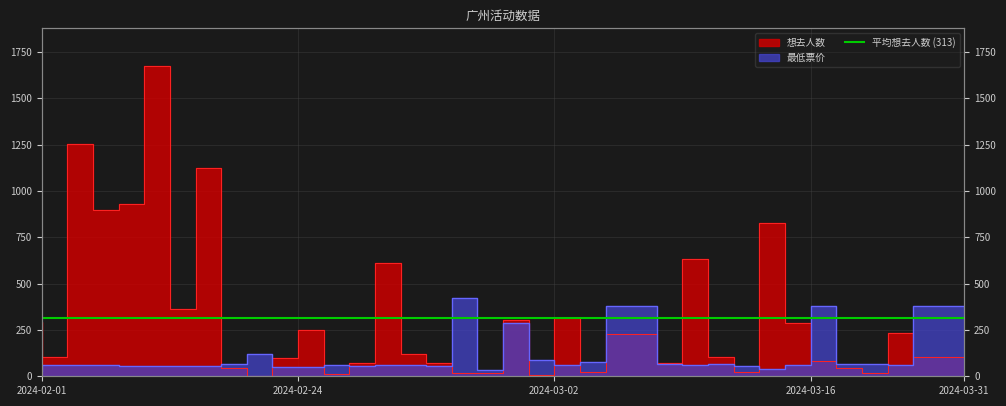

List the series in order of their peak value, highest first.

想去人数, 最低票价